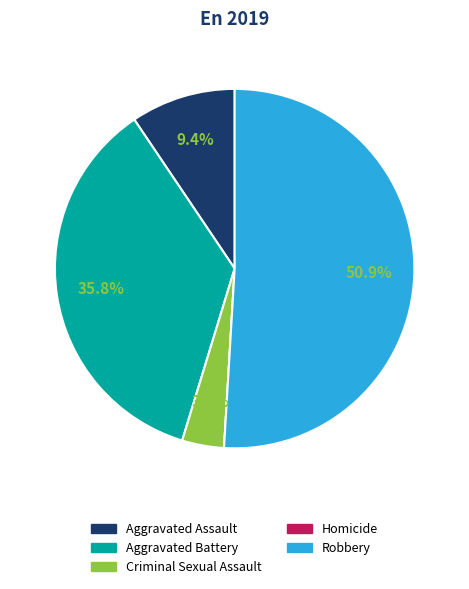

Is Aggravated Battery the majority of the pie?

No